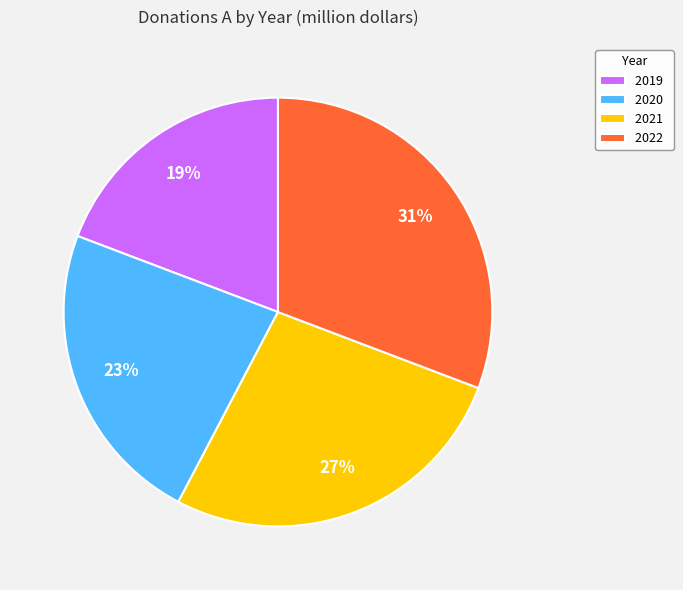

To the nearest percent, what portion does 2021 represent?

27%